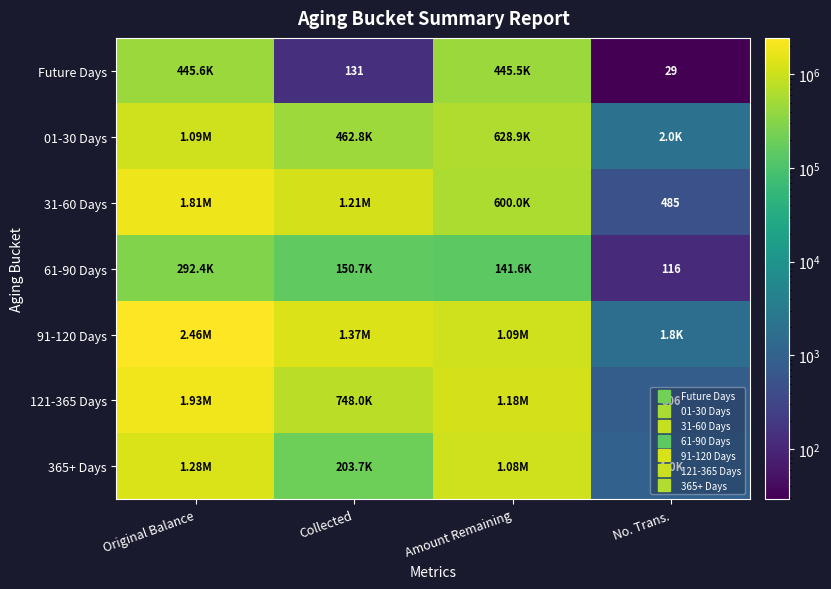

Between Original Balance and Amount Remaining, which series saw the biggest shift?

91-120 Days